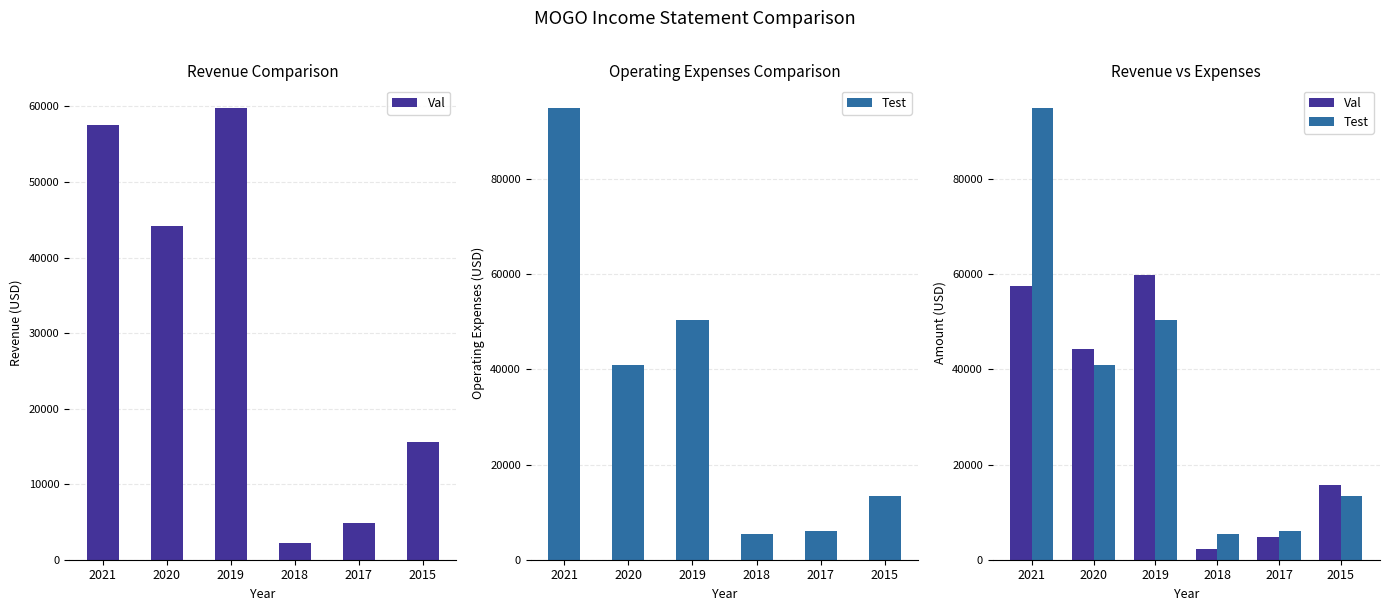

Reading left to right, transcribe all the data shown in this chart.

Val: 2021=57500	2020=44200	2019=59800	2018=2200	2017=4800	2015=15600
Test: 2021=94900	2020=41000	2019=50300	2018=5400	2017=6000	2015=13400